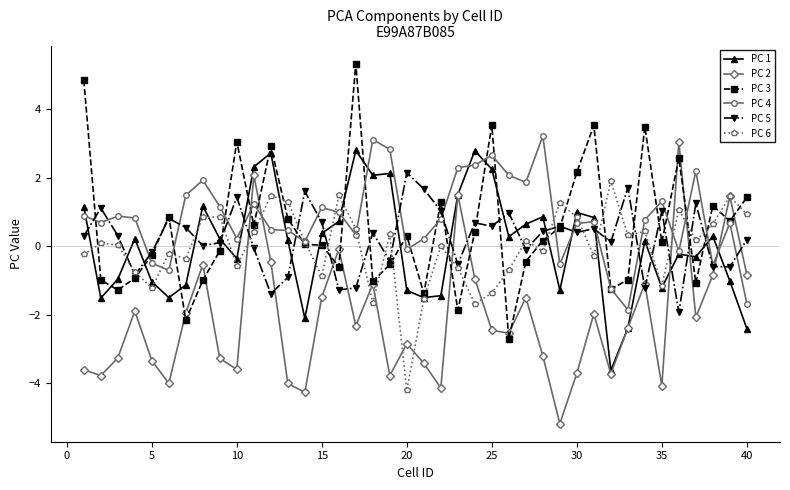

True or false: PC 2 has more than 1 points higher than both neighbors.

True